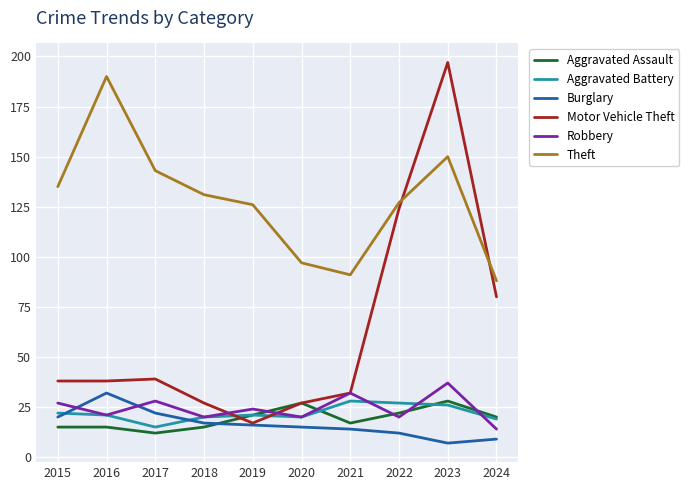

Is it true that Aggravated Battery equals 12 at 2020?

False